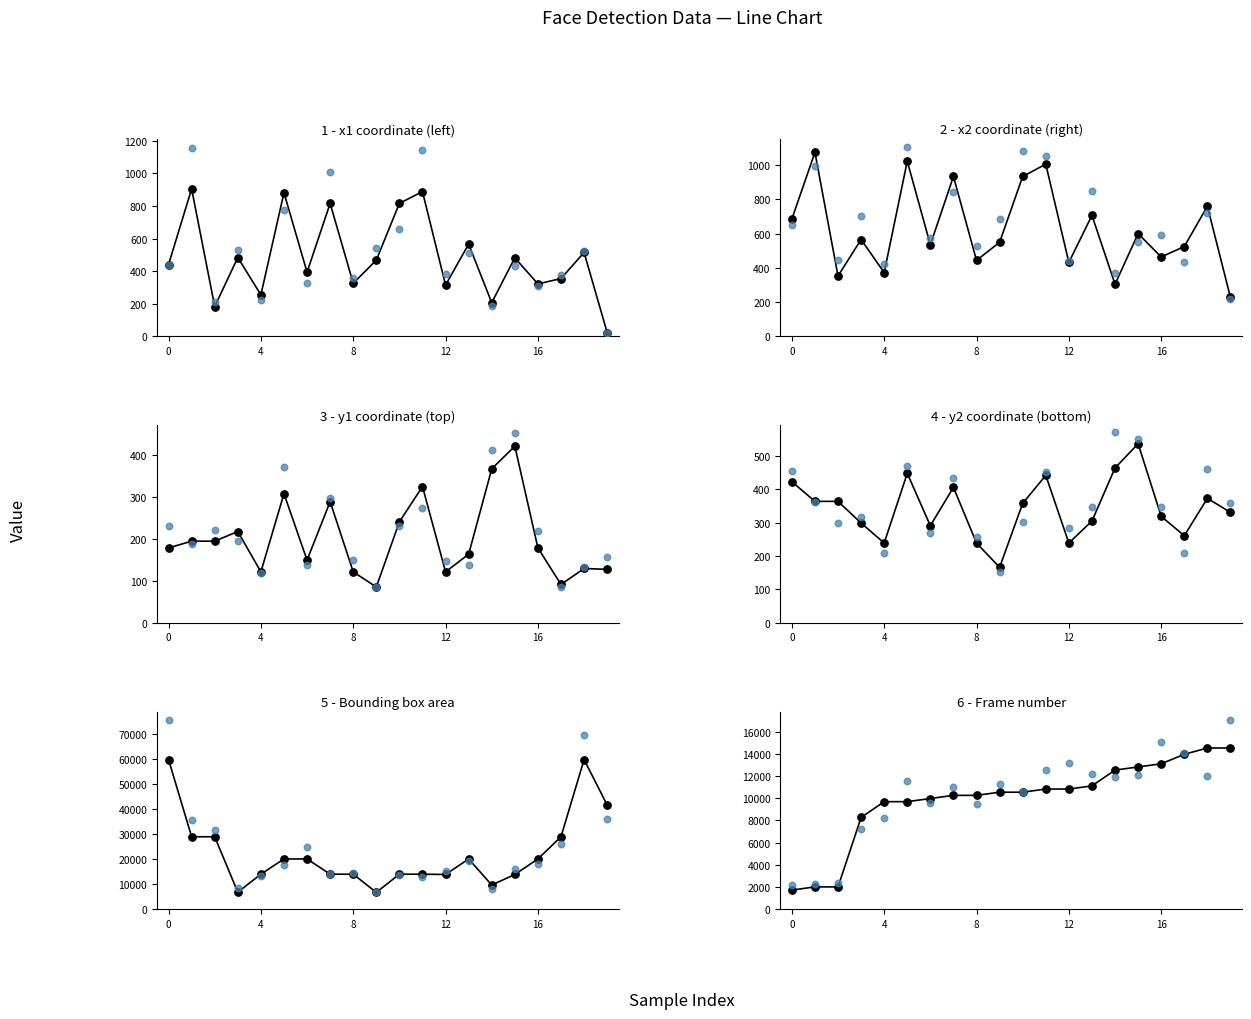

Which series contains the lowest Y value?

x1